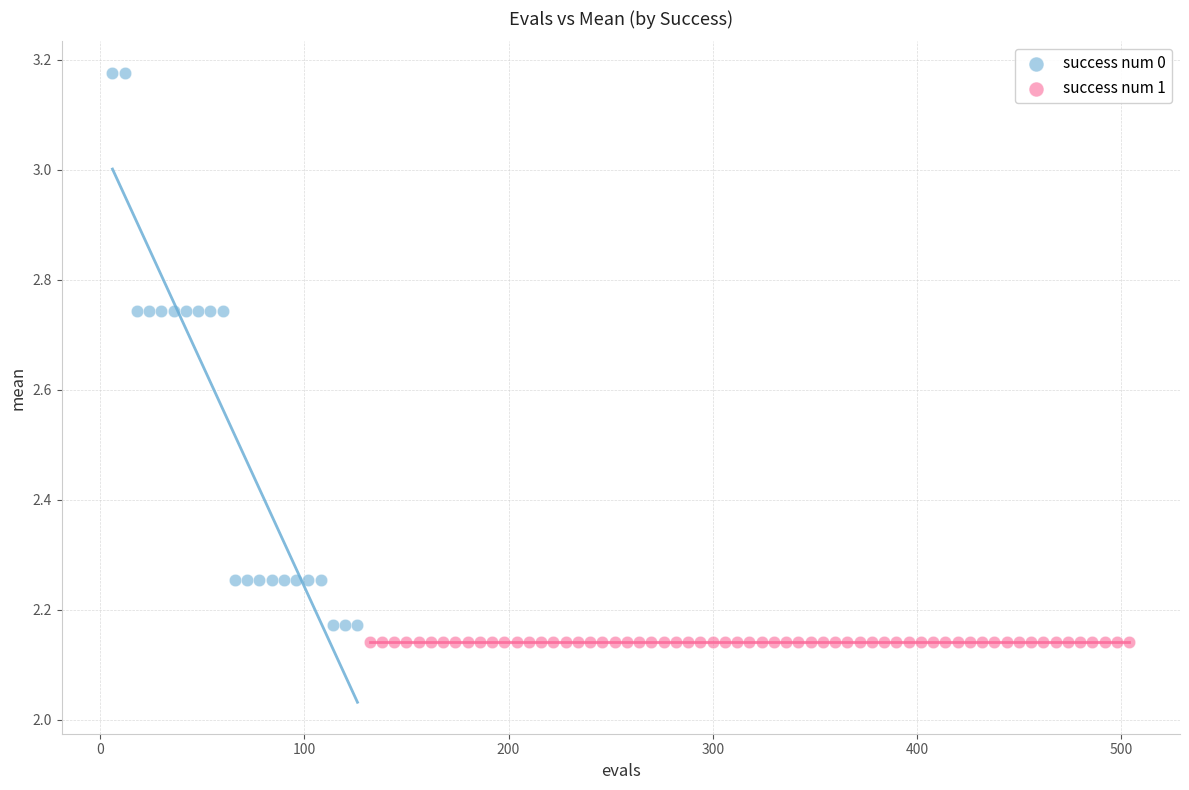

Which series reaches the maximum Y coordinate?

success num 0